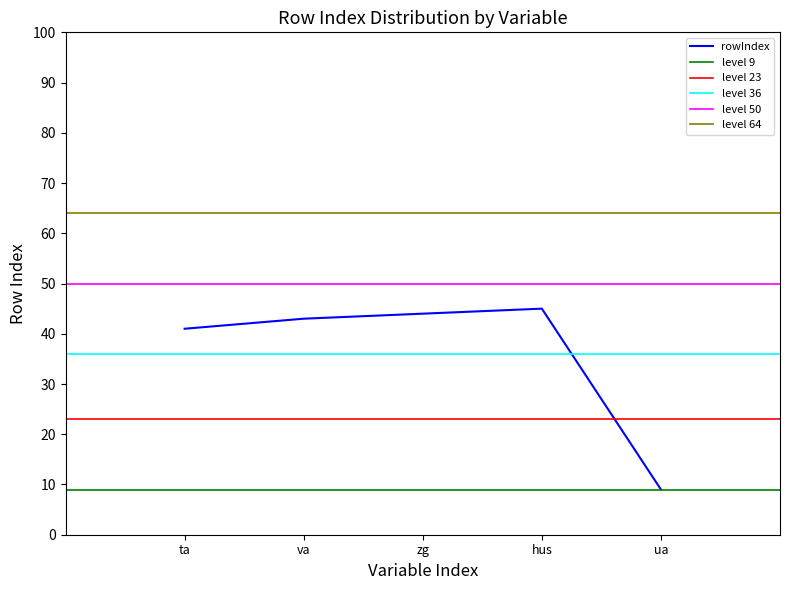

What is the smallest value displayed?

9